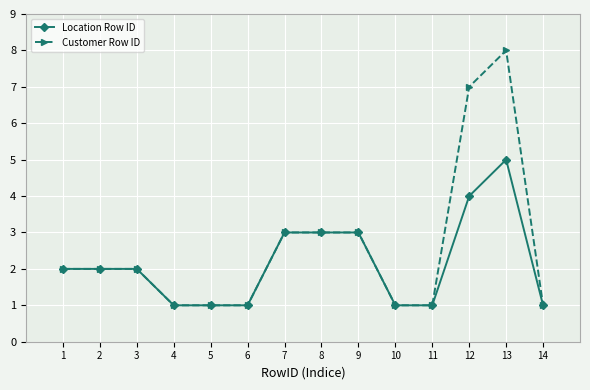

How many series are shown in this chart?

2